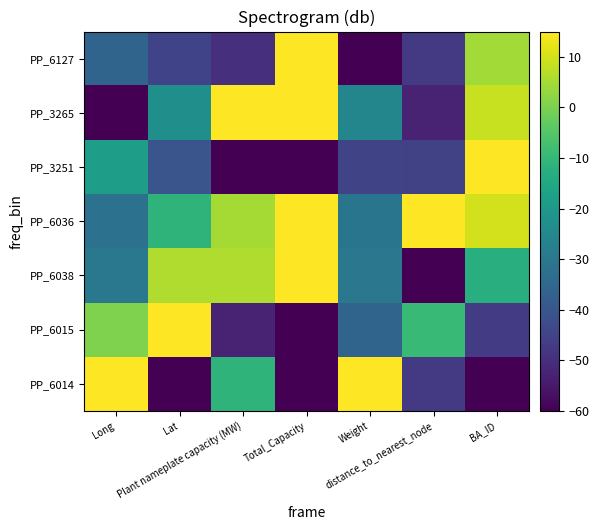

What is the spread (max minus min) of values at Weight?

75.0